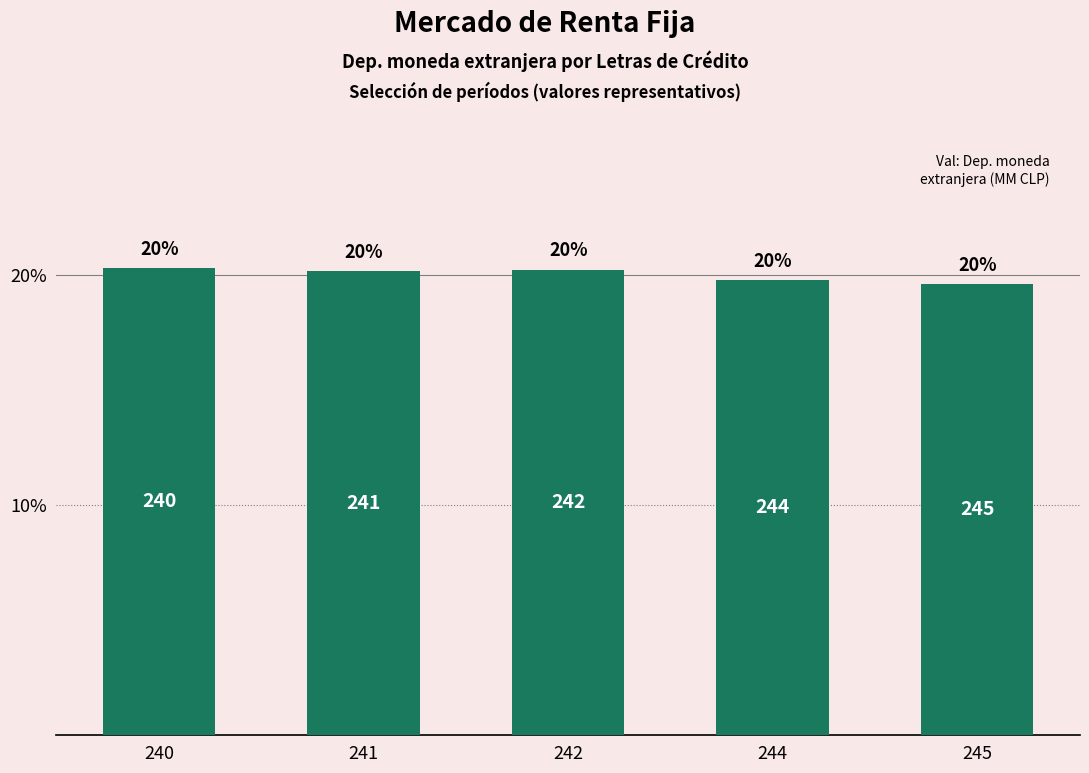

What is the change in value from 242 to 245?

-0.6